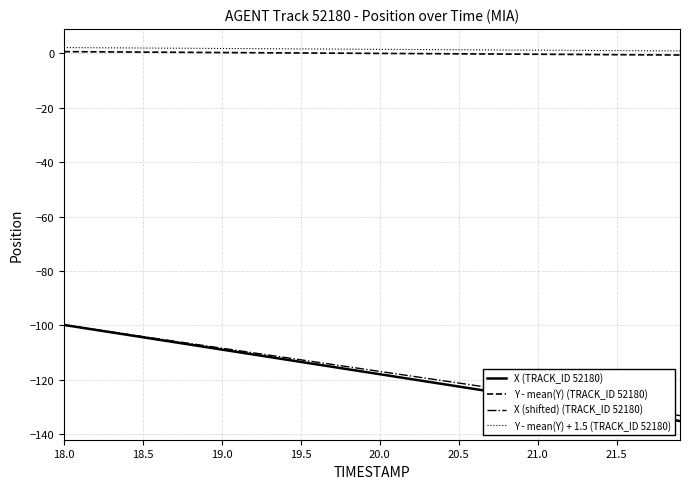

True or false: X (TRACK_ID 52180) and Y - mean(Y) + 1.5 (TRACK_ID 52180) intersect in this chart.

False